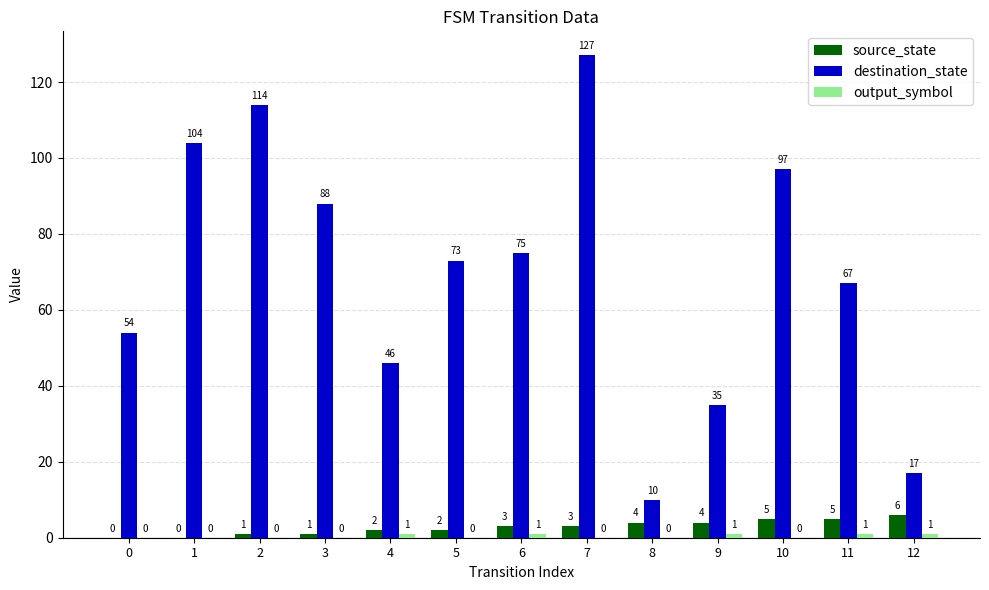

Which series changed the most between 10 and 11?

destination_state